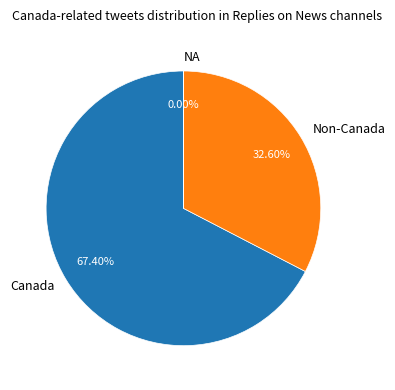

Is there a majority slice in this chart?

Yes